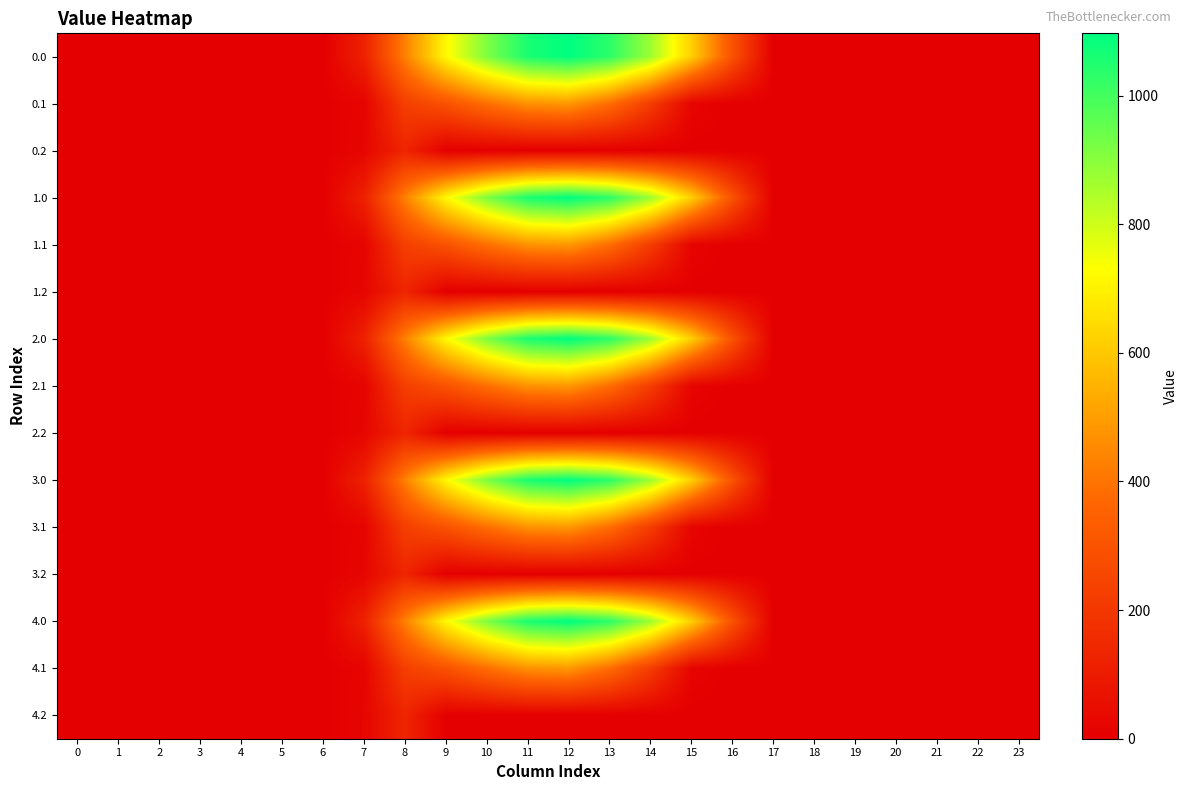

What is the total value across all series at 15?

3165.6